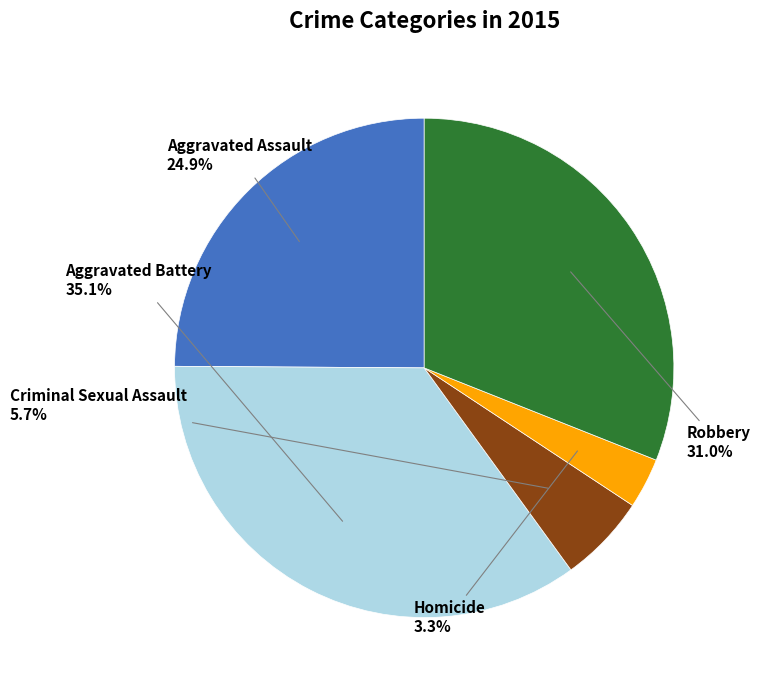

Is there a majority slice in this chart?

No